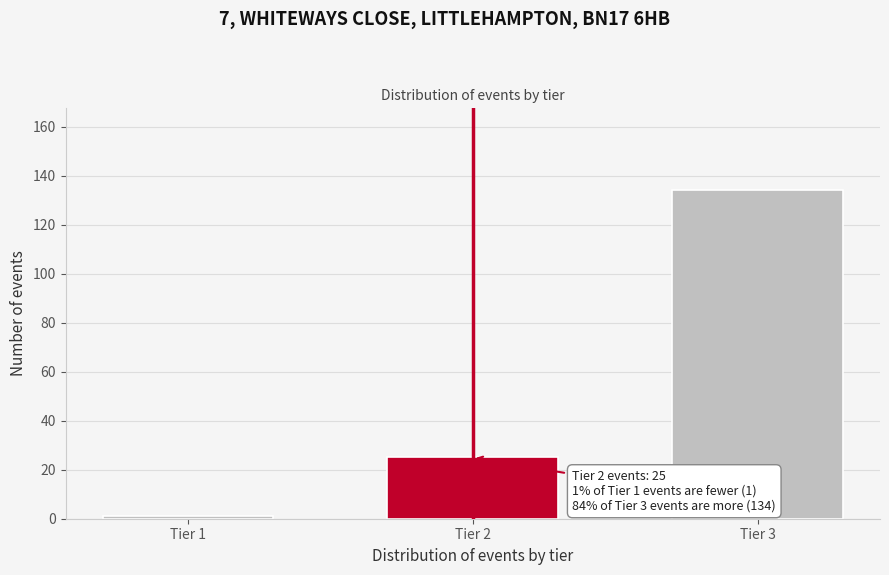

Reading left to right, list all the values displayed in this chart.

1	25	134